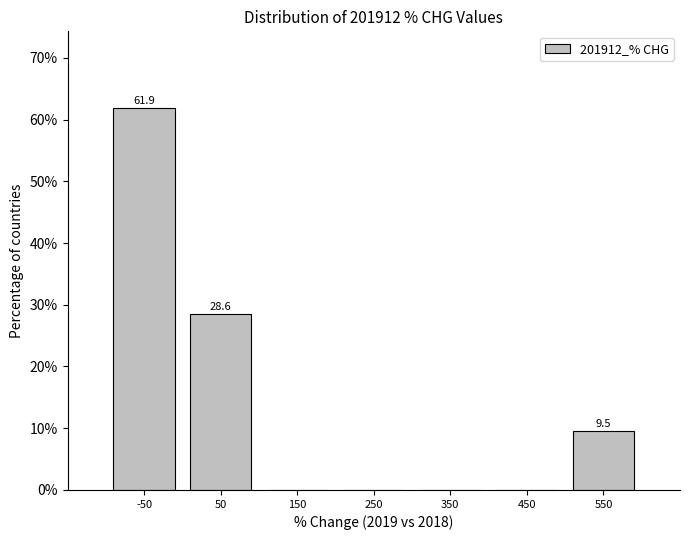

Which range on the x-axis has the tallest bar?

-100 to 0